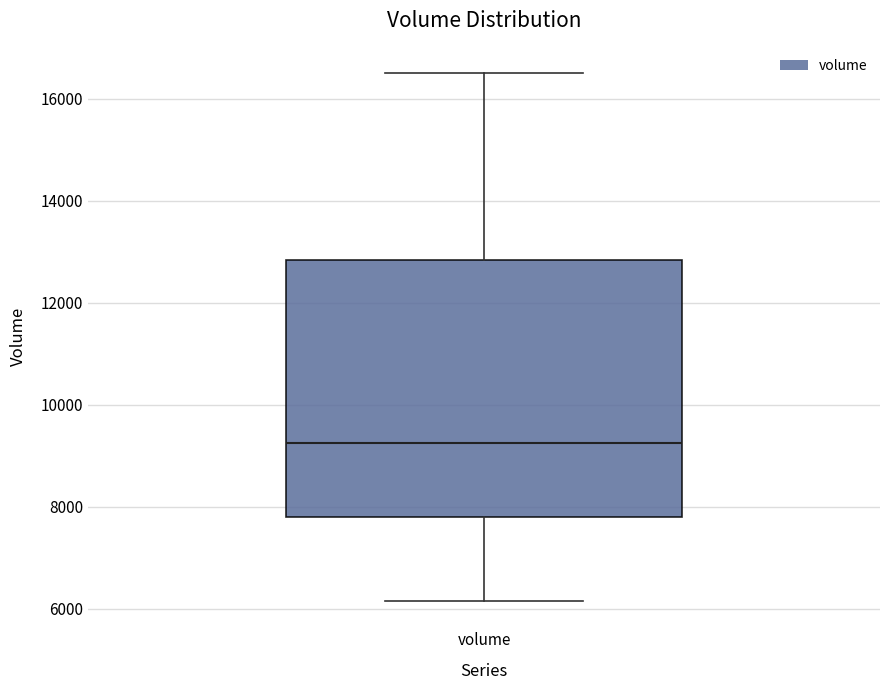

Where does the lower whisker of the box for volume end on the y-axis? The values are not printed on the chart, so give them approximately, as read against the axis.

6200